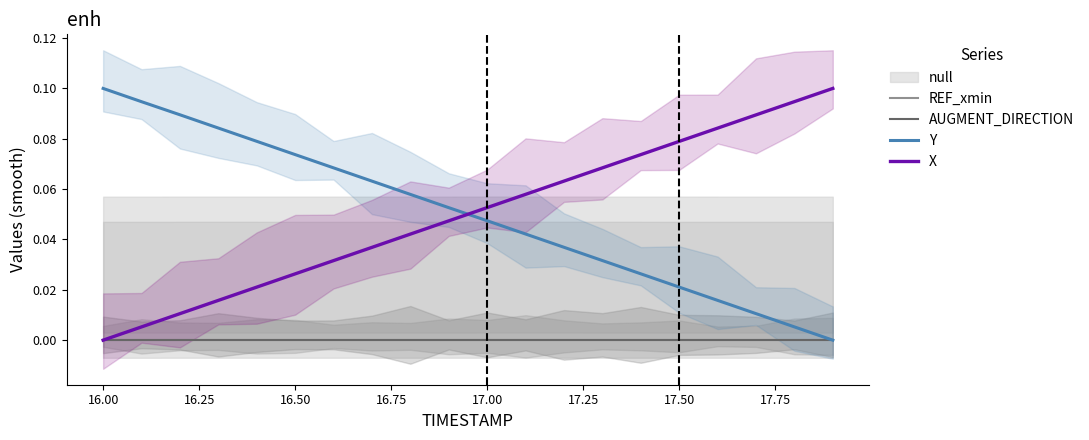

Rank the series by their maximum value, from highest to lowest.

Y, X, REF_xmin, AUGMENT_DIRECTION